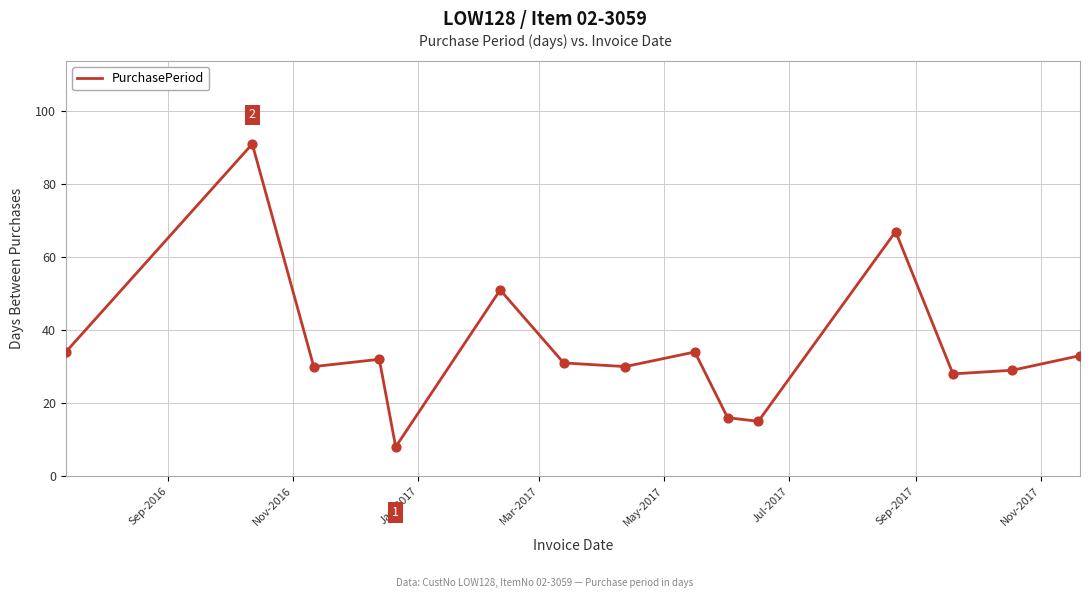

What is the smallest value displayed?

8